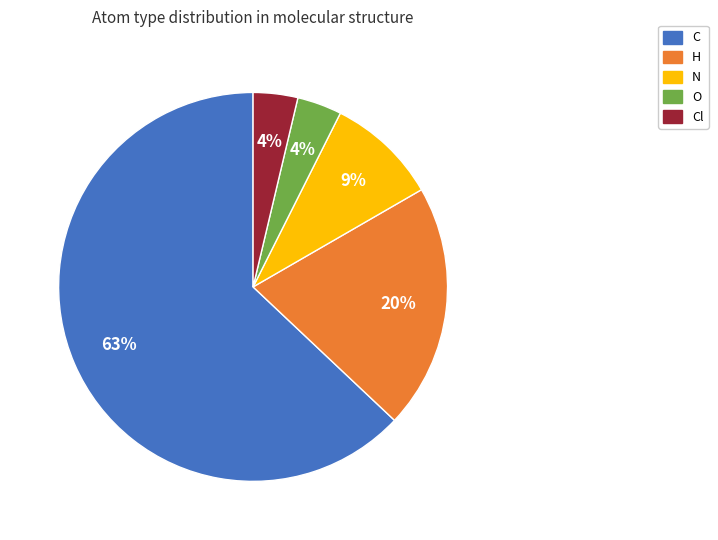

True or false: H accounts for 11% of the total.

False